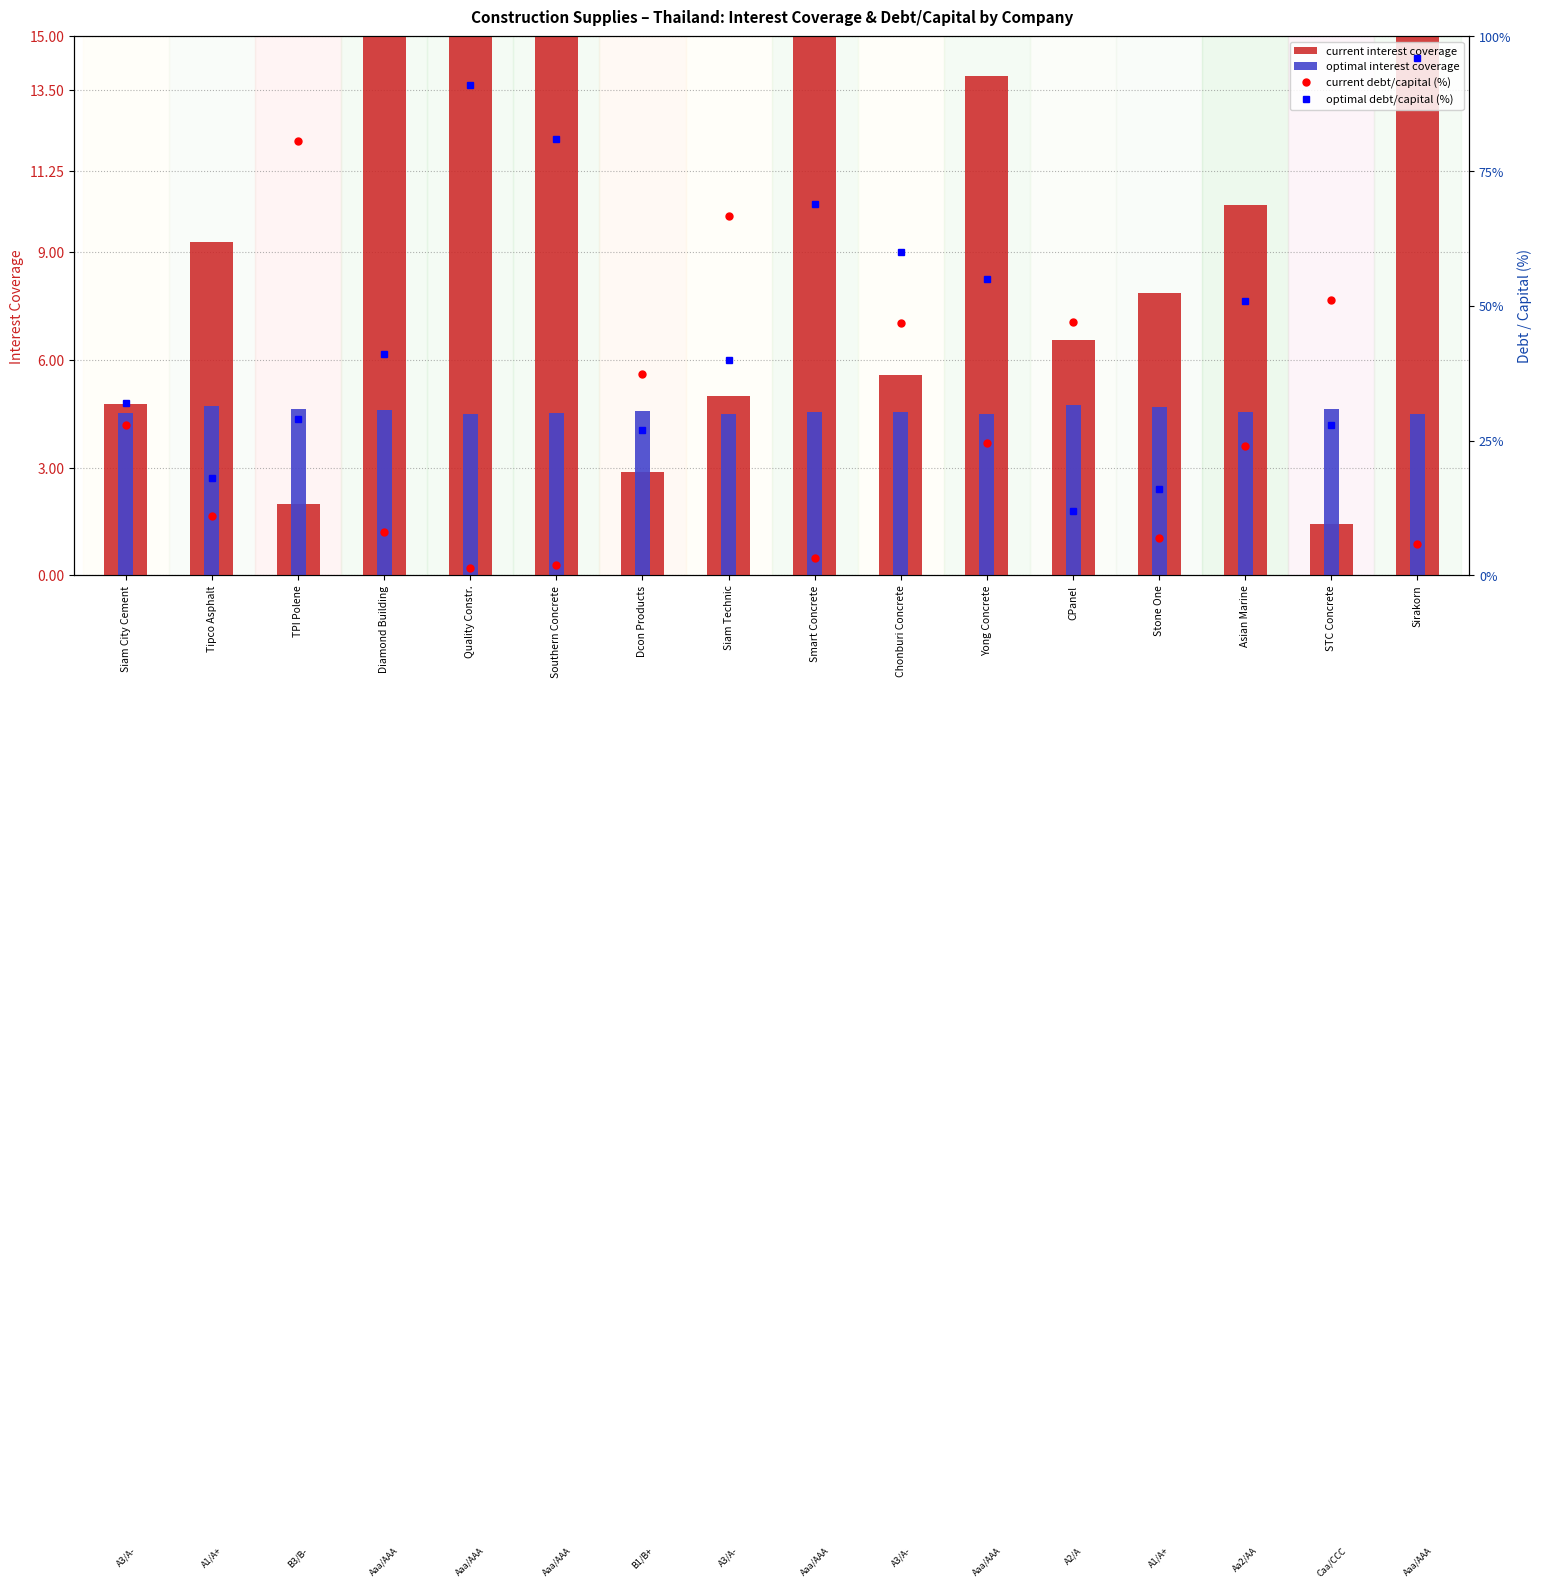

Which label corresponds to the largest value in the chart?

Sirakorn